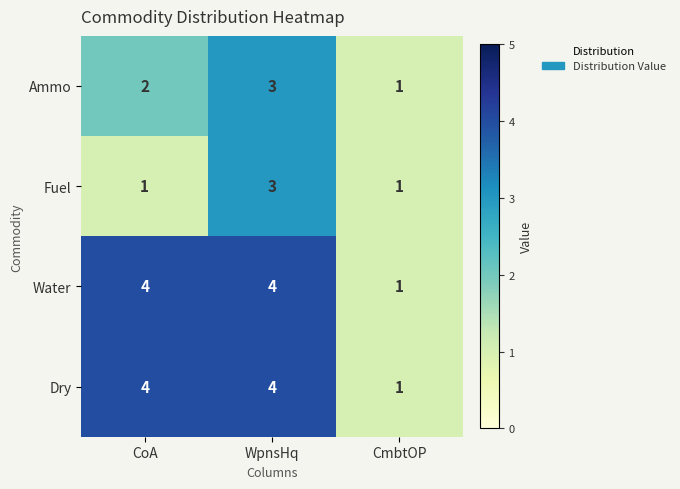

What is the total value across all series at CmbtOP?

4